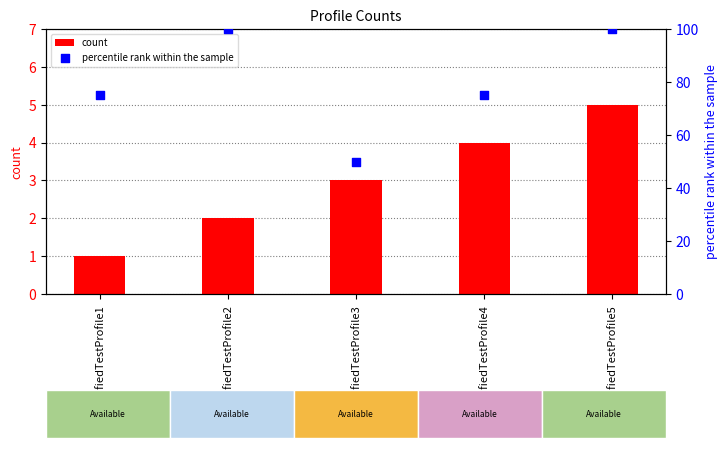

What are all the series names shown in the legend?

count, percentile rank within the sample